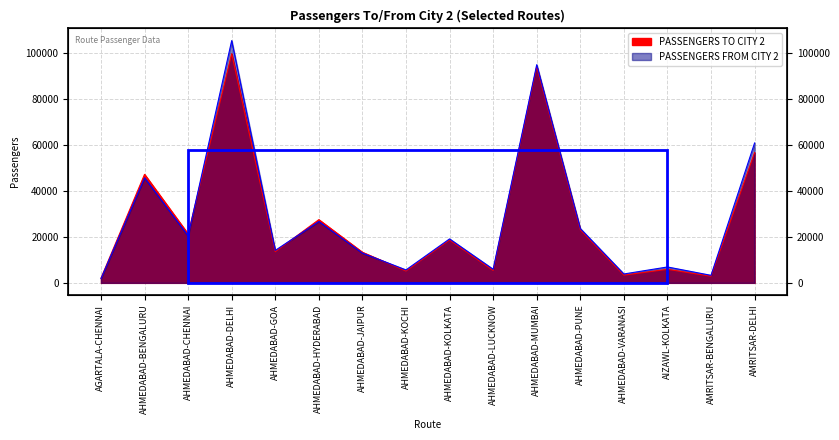

What are all the series names shown in the legend?

PASSENGERS TO CITY 2, PASSENGERS FROM CITY 2